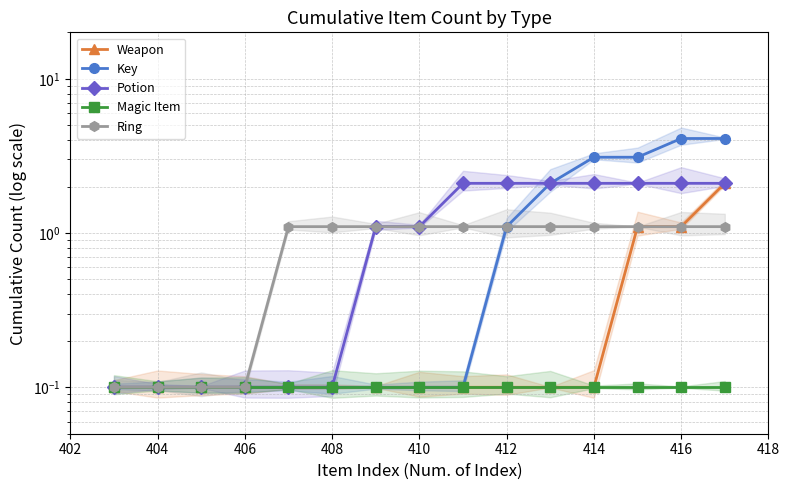

What is the minimum value for Weapon?

0.1